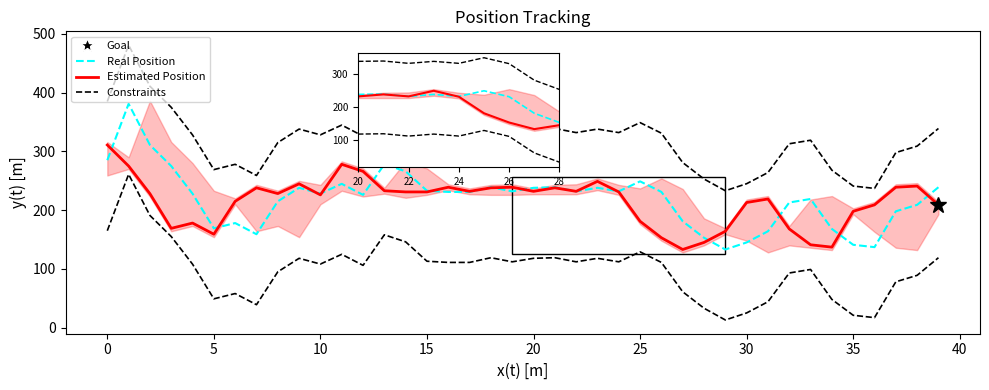

What is the total value across all series at 14?

863.0